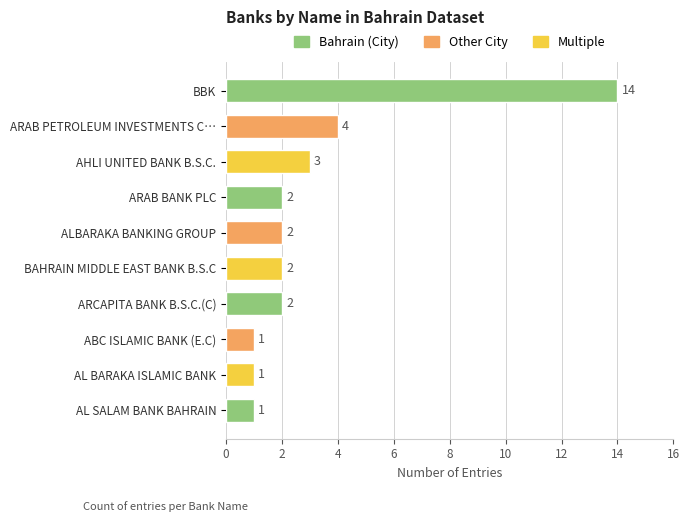

What is the approximate value at BBK, to the nearest 10?

10